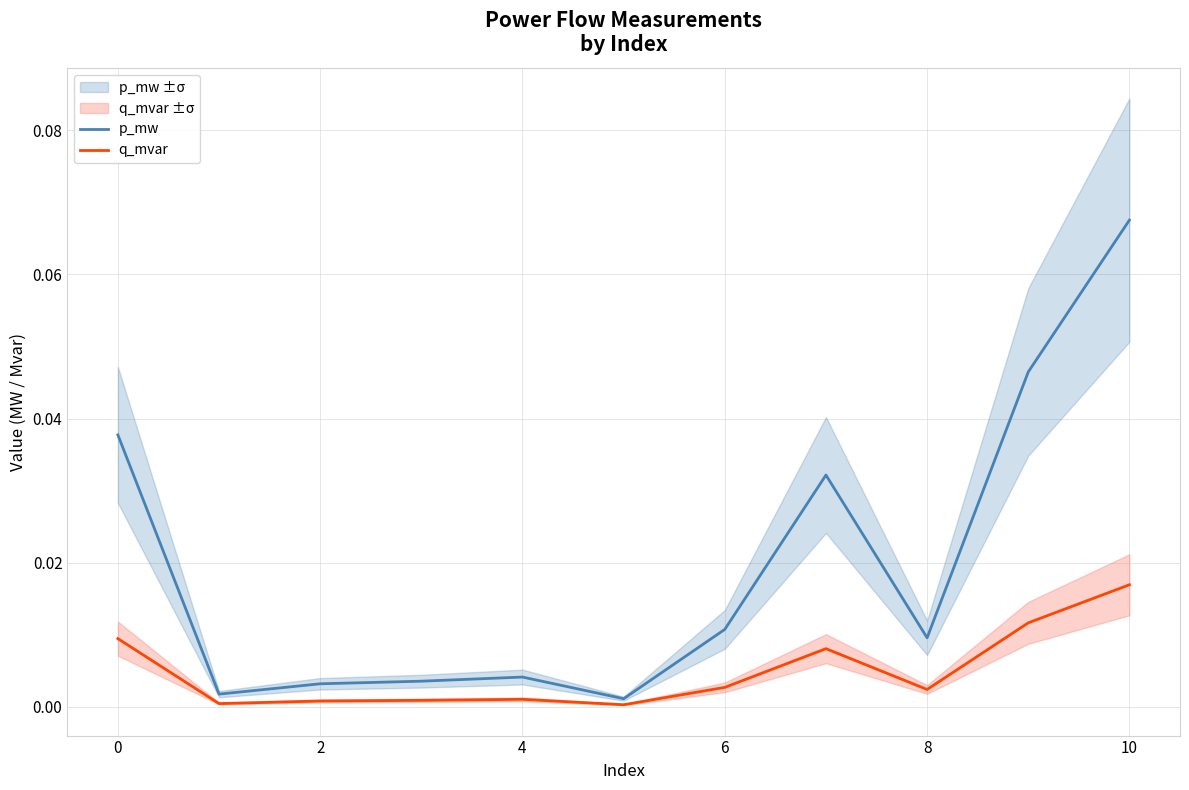

What are all the series names shown in the legend?

p_mw, q_mvar